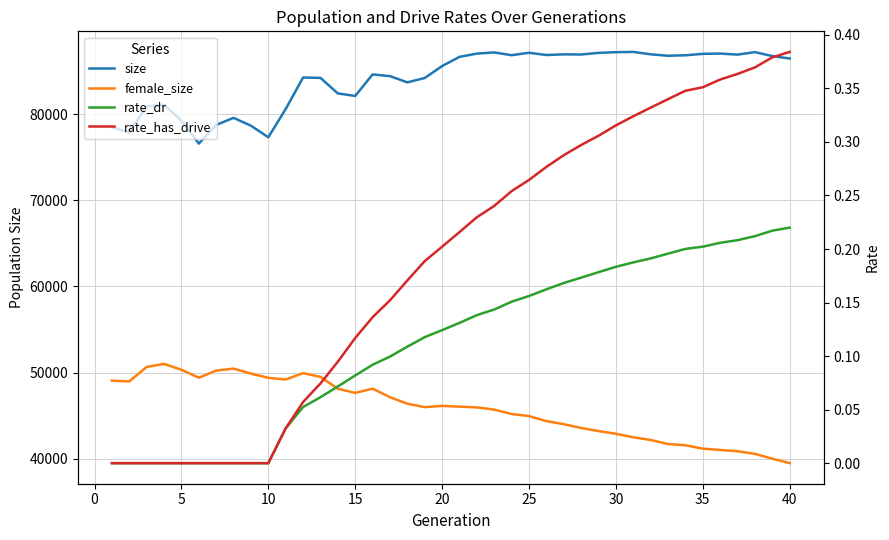

What is the average value of the rate_has_drive series?

0.2